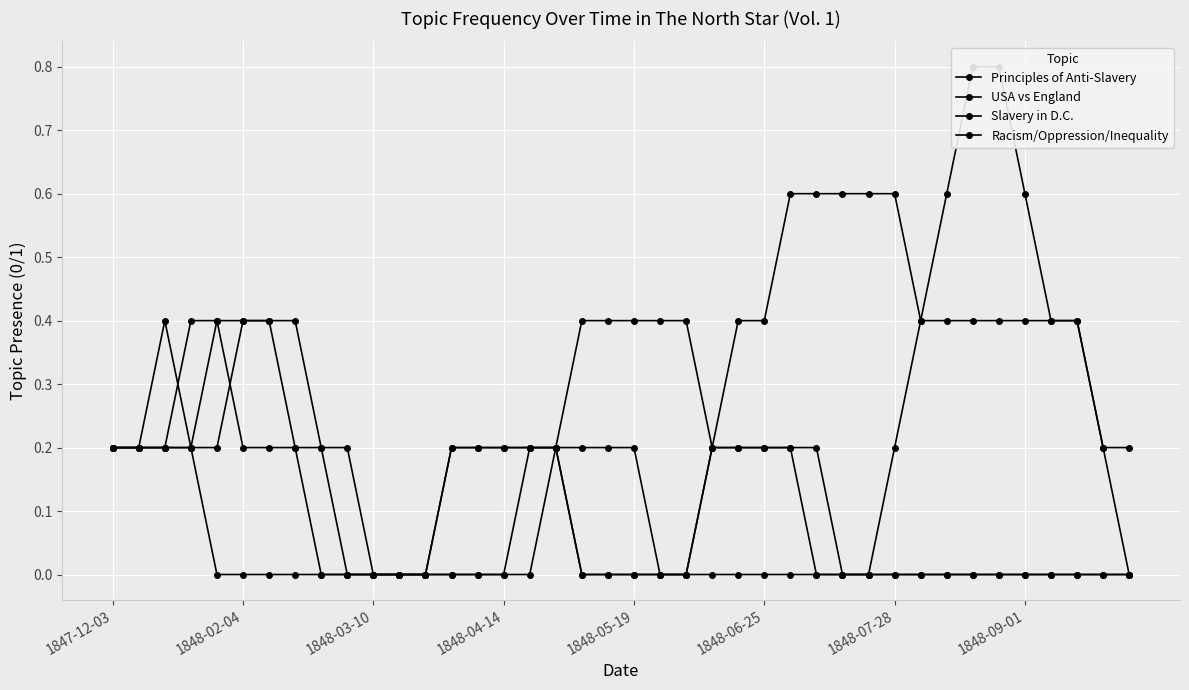

True or false: Racism/Oppression/Inequality has more than 0 points higher than both neighbors.

False